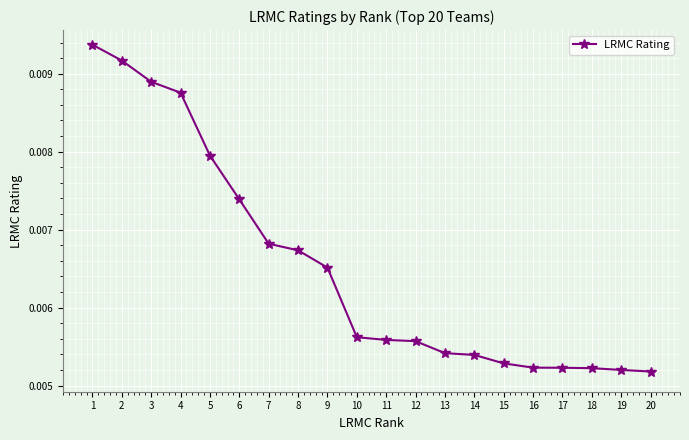

Which has a higher value, 15 or 7?

7